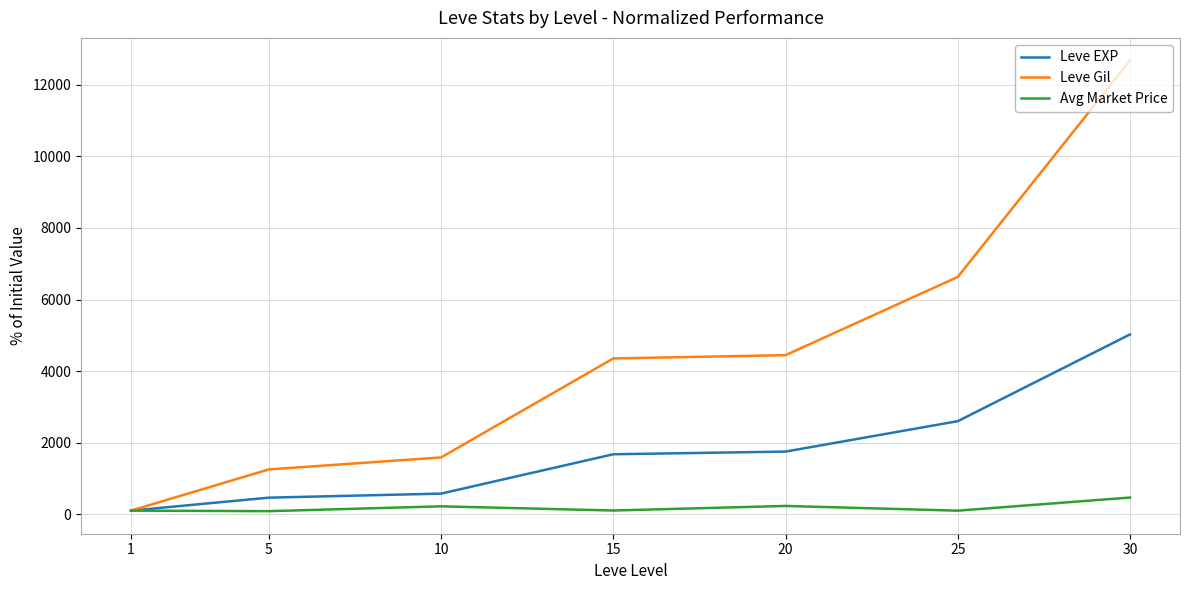

At which label does Leve Gil first exceed 4352?

15